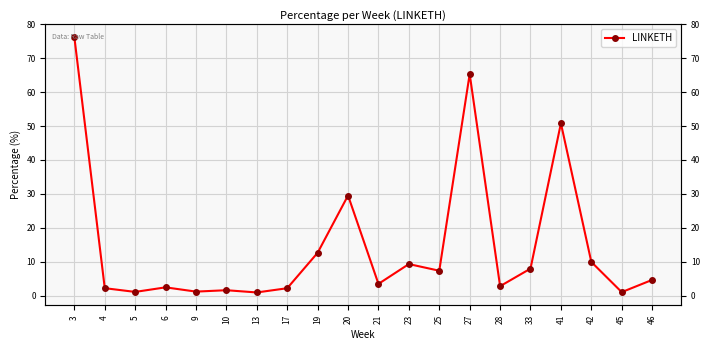

Where is the data nearest to the value 38?

20